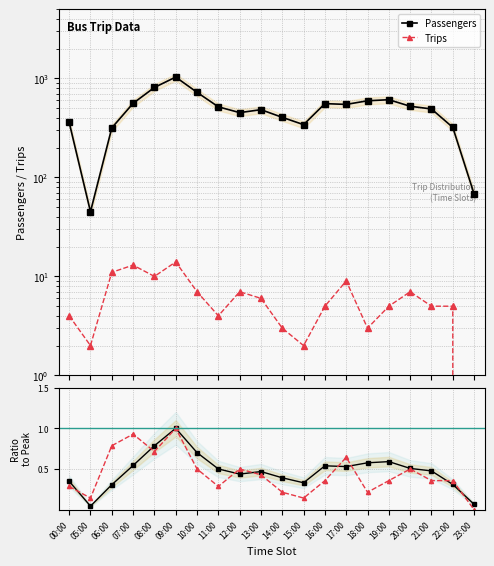

Reading left to right, what are all the values shown in this chart?

Passengers: 360.0	45.0	316.0	560.0	810.0	1031.0	723.0	516.0	451.0	483.0	404.0	341.0	556.0	546.0	594.0	609.0	523.0	491.0	320.0	68.0
Trips: 4.0	2.0	11.0	13.0	10.0	14.0	7.0	4.0	7.0	6.0	3.0	2.0	5.0	9.0	3.0	5.0	7.0	5.0	5.0	0.0
Pass ratio: 0.3	0.0	0.3	0.5	0.8	1.0	0.7	0.5	0.4	0.5	0.4	0.3	0.5	0.5	0.6	0.6	0.5	0.5	0.3	0.1
Trips ratio: 0.3	0.1	0.8	0.9	0.7	1.0	0.5	0.3	0.5	0.4	0.2	0.1	0.4	0.6	0.2	0.4	0.5	0.4	0.4	0.0